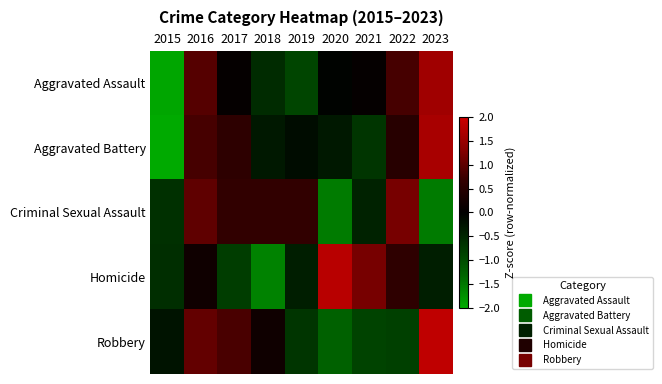

Reading right to left, list all the values displayed in this chart.

Aggravated Assault: 2023=1.6	2022=0.8	2021=0.1	2020=-0.0	2019=-0.9	2018=-0.6	2017=0.1	2016=0.9	2015=-2.0
Aggravated Battery: 2023=1.7	2022=0.5	2021=-0.7	2020=-0.3	2019=-0.2	2018=-0.3	2017=0.6	2016=0.8	2015=-2.1
Criminal Sexual Assault: 2023=-1.5	2022=1.2	2021=-0.4	2020=-1.5	2019=0.6	2018=0.6	2017=0.6	2016=1.0	2015=-0.6
Homicide: 2023=-0.4	2022=0.6	2021=1.2	2020=1.8	2019=-0.4	2018=-1.6	2017=-0.8	2016=0.2	2015=-0.6
Robbery: 2023=1.9	2022=-0.8	2021=-0.9	2020=-1.3	2019=-0.7	2018=0.2	2017=0.8	2016=1.0	2015=-0.3